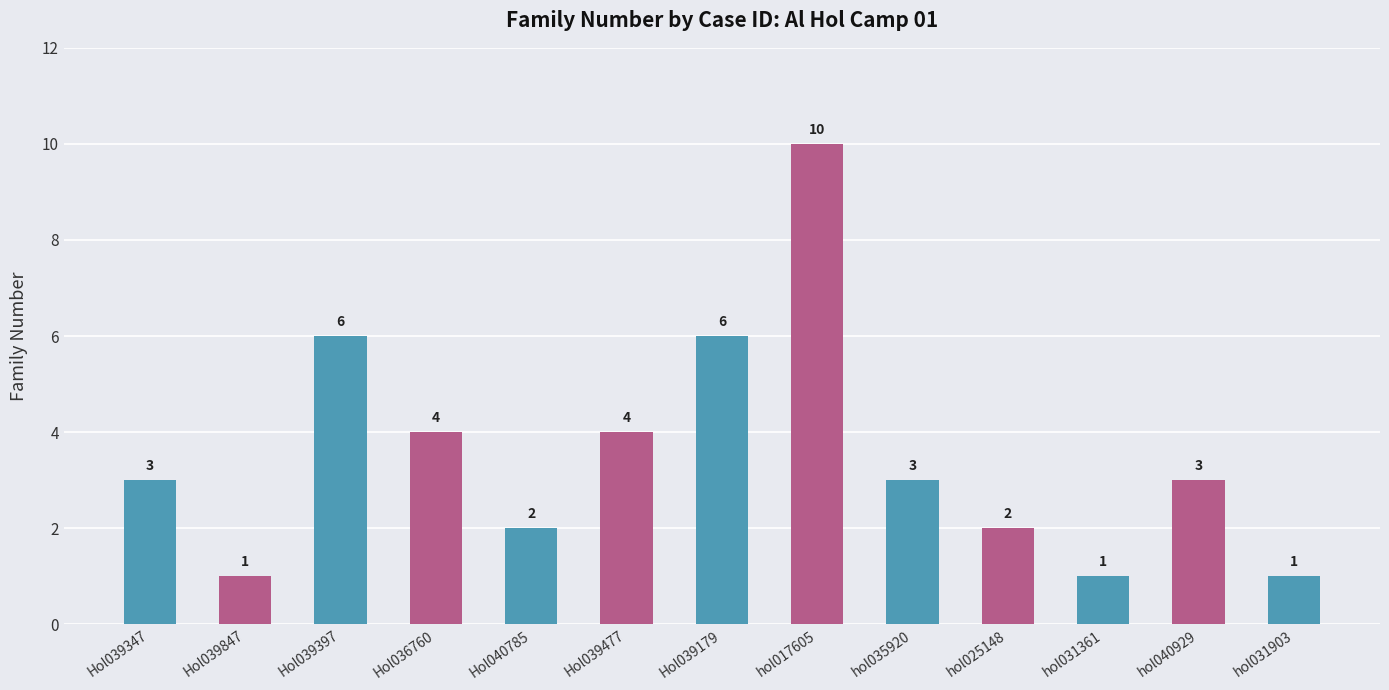

What is the change in value from hol025148 to hol031903?

-1